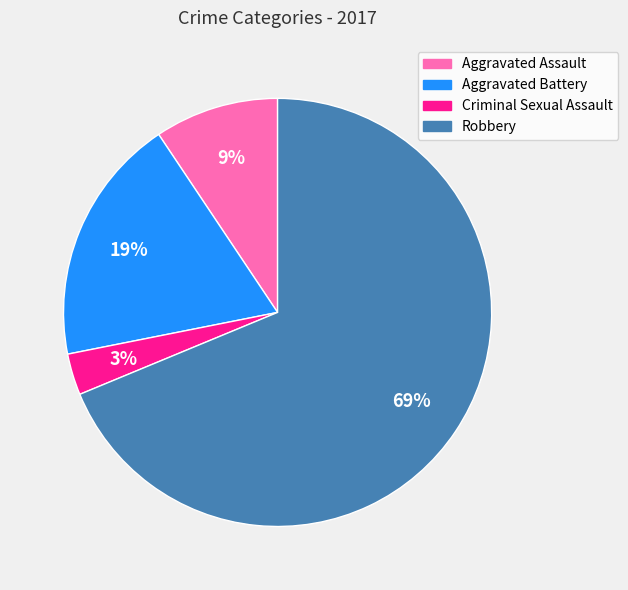

Which slice is the smallest?

Criminal Sexual Assault